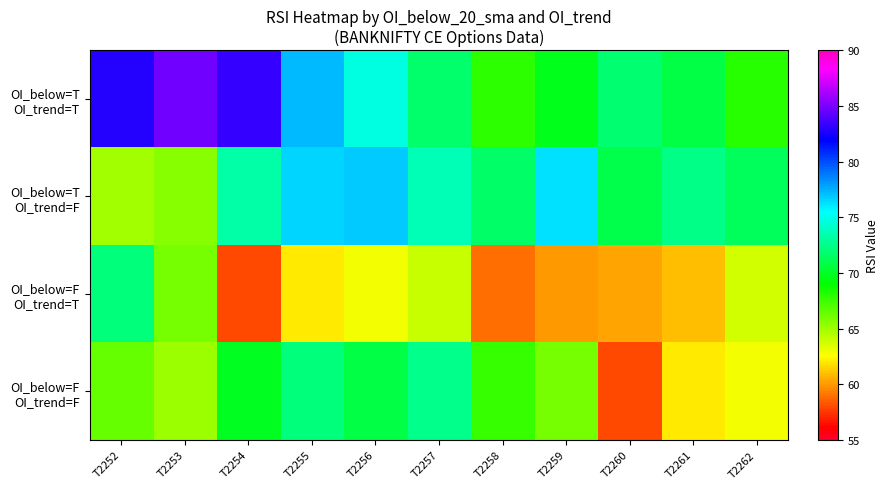

Which series changed the most between T2254 and T2258?

OI_below=T OI_trend=T